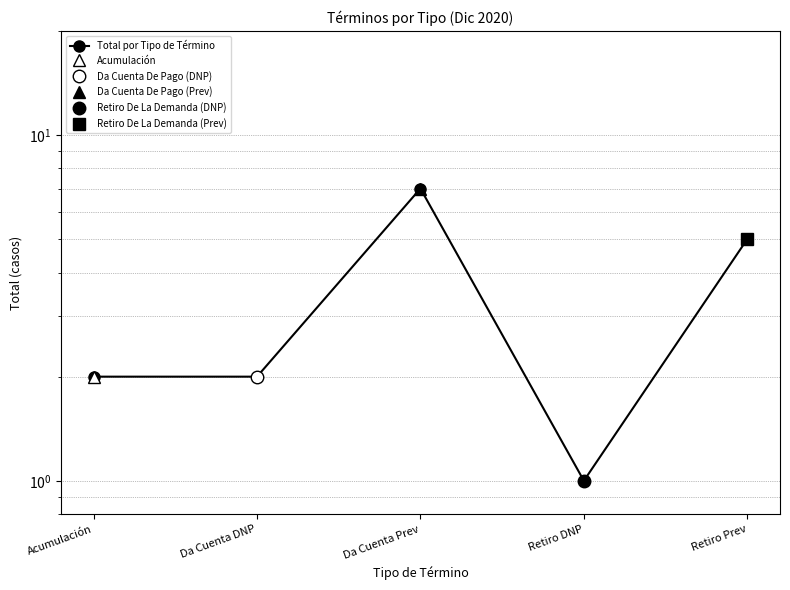

At which category does the data reach its first local peak?

Da Cuenta Prev